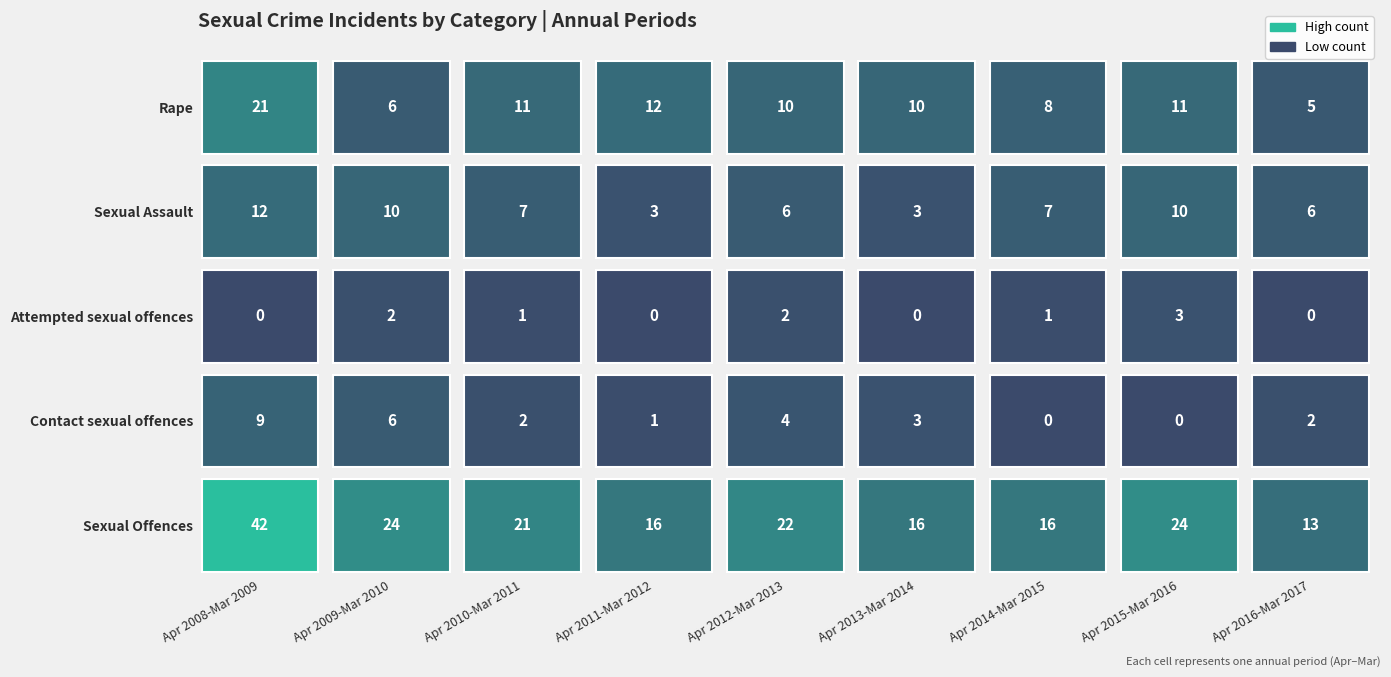

Between 5 and 7, which is larger?

7